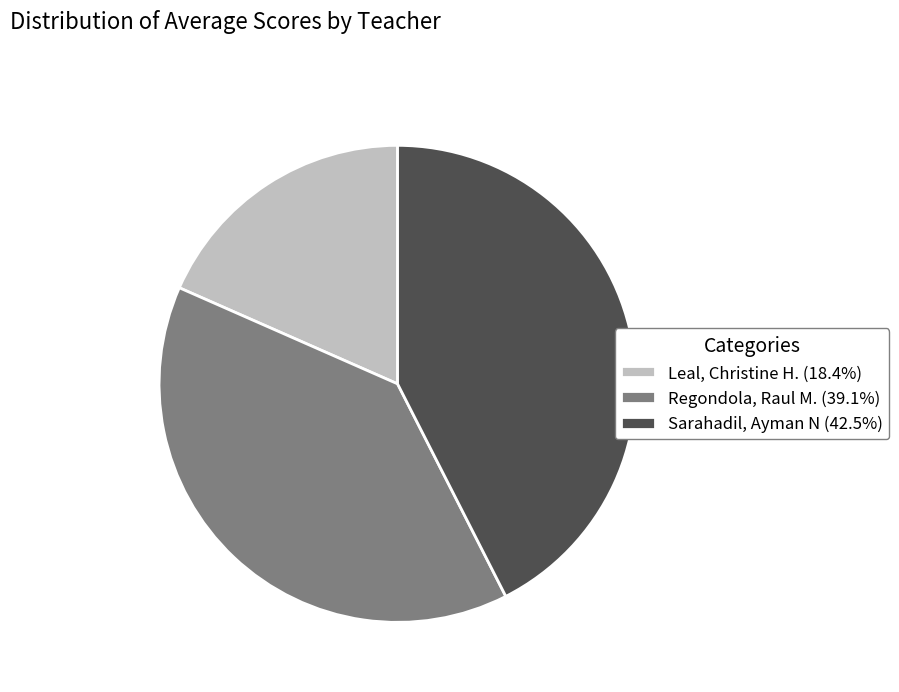

Combined, do Regondola, Raul M. (39.1%) and Sarahadil, Ayman N (42.5%) account for over 50%?

Yes